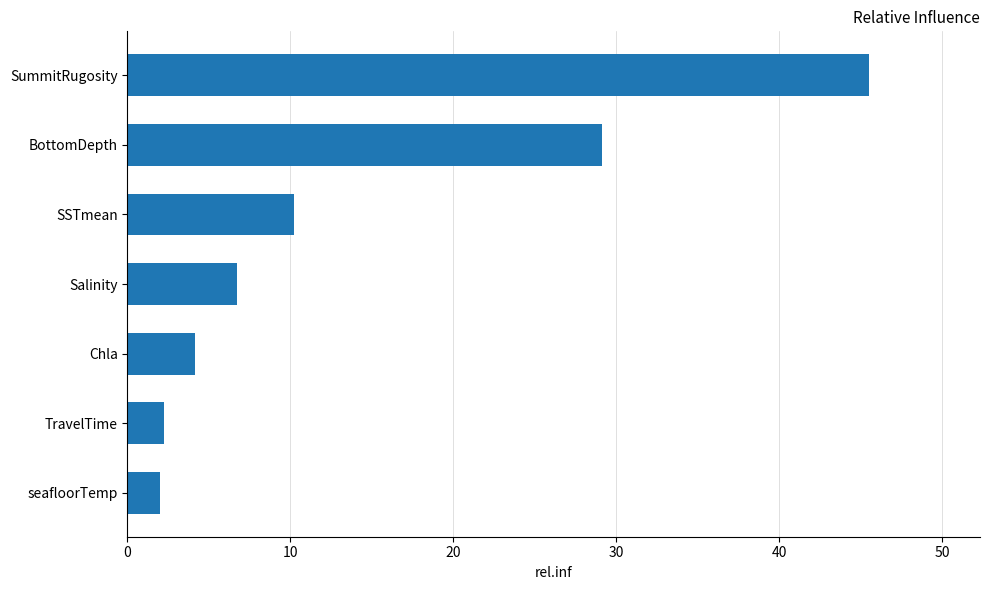

What is the sum of the values at Salinity and SummitRugosity?

52.2